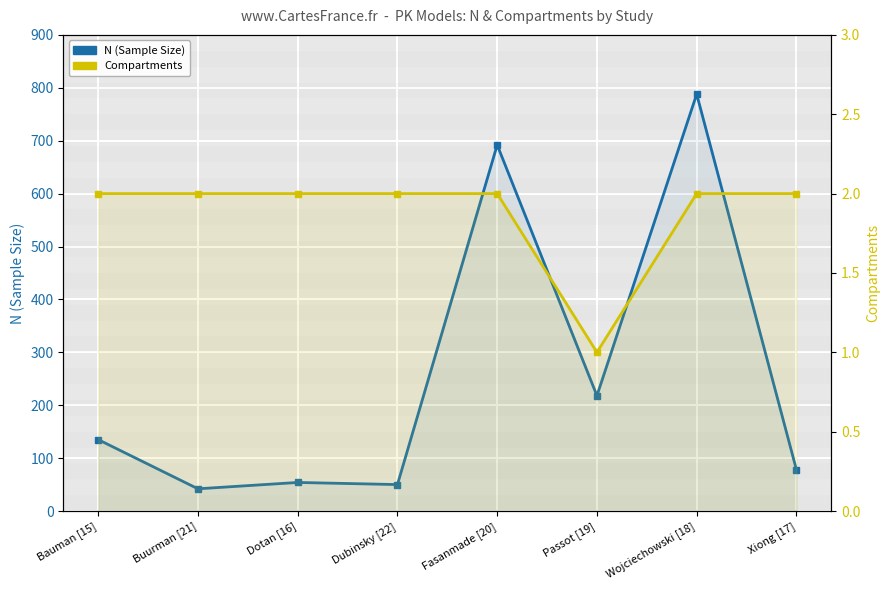

The Compartments series shows 2 at Buurman [21]. True or false?

True